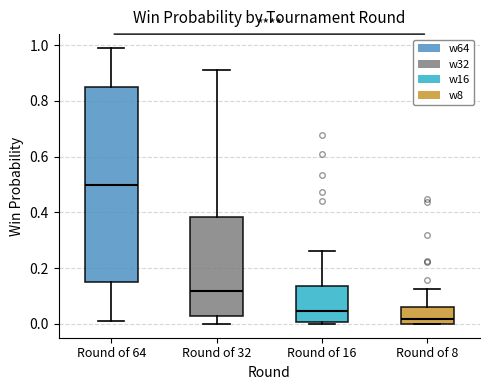

Where does the median line of the box for Round of 16 sit on the y-axis? The values are not printed on the chart, so give them approximately, as read against the axis.

0.04